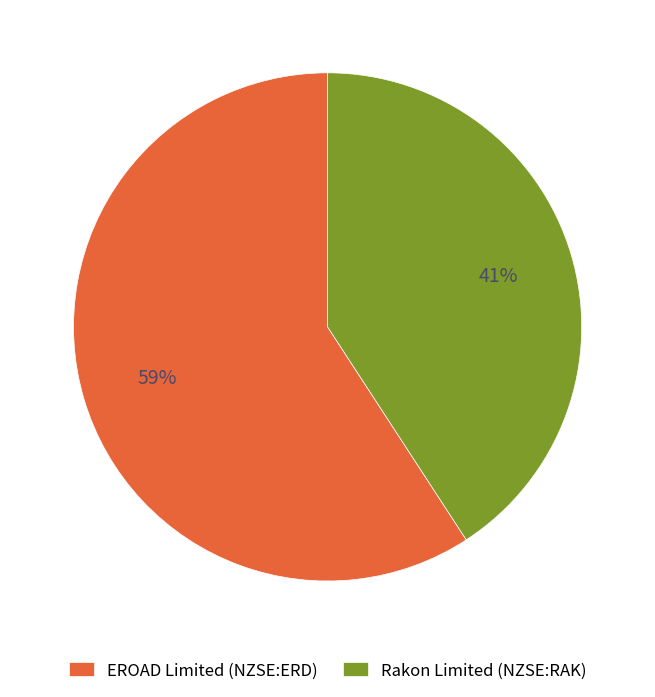

How many slices are in this pie chart?

2